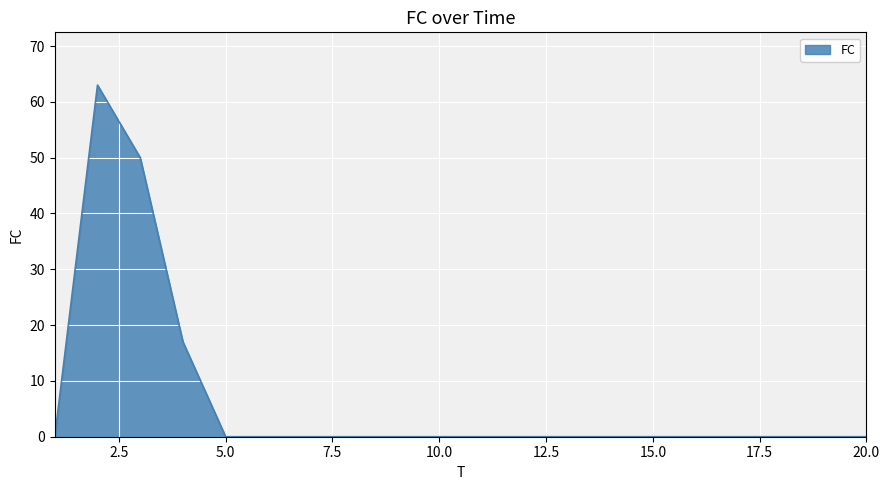

What is the maximum value shown in the chart?

63